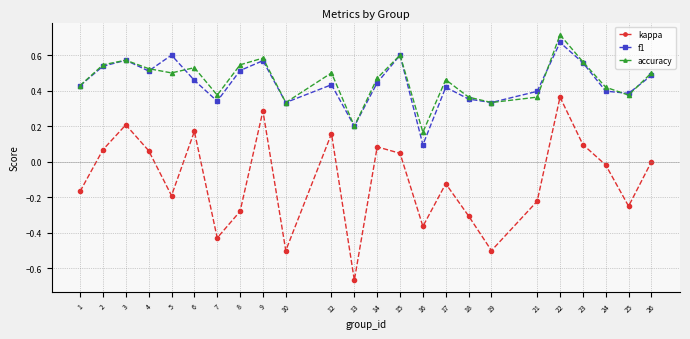

At which category does f1 reach its first local peak?

3